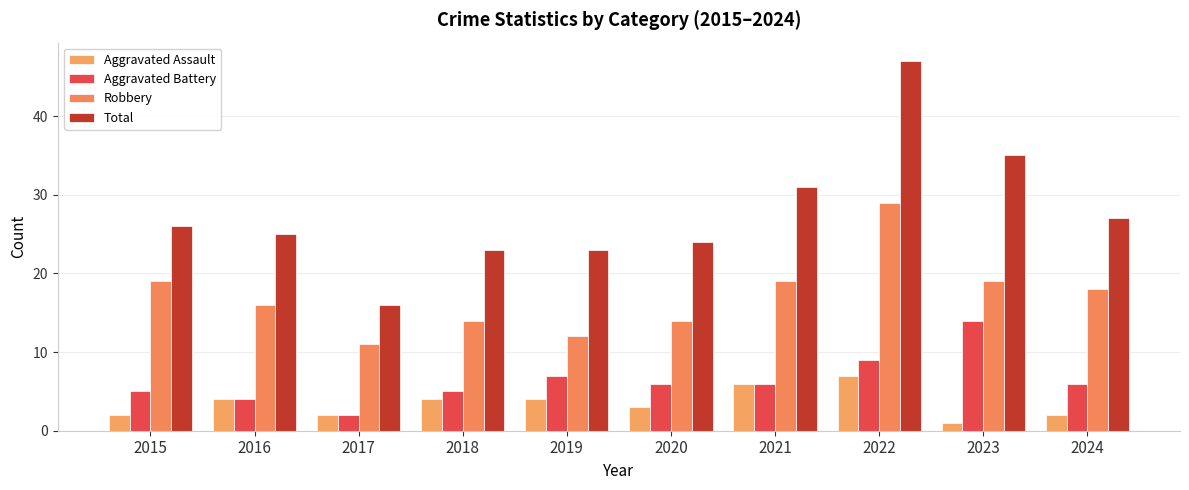

What is the maximum value shown in the chart?

47